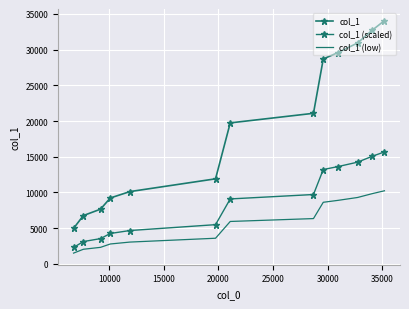

Which series has the widest spread of values?

col_1